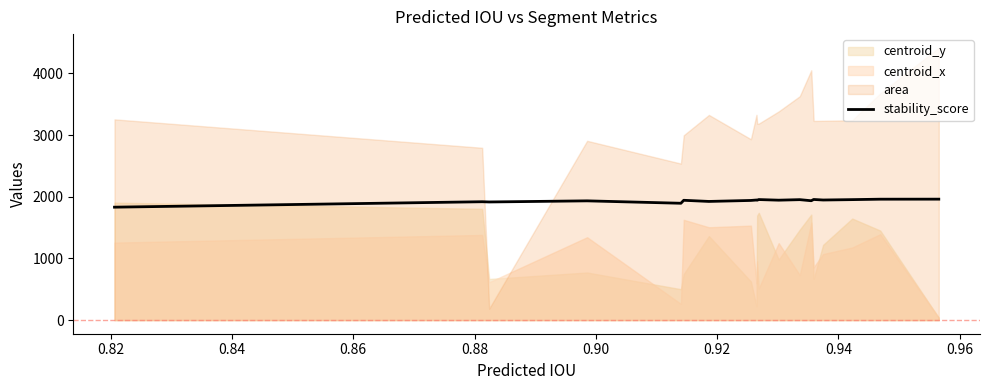

What is the highest value of the stability_score series?

1961.8